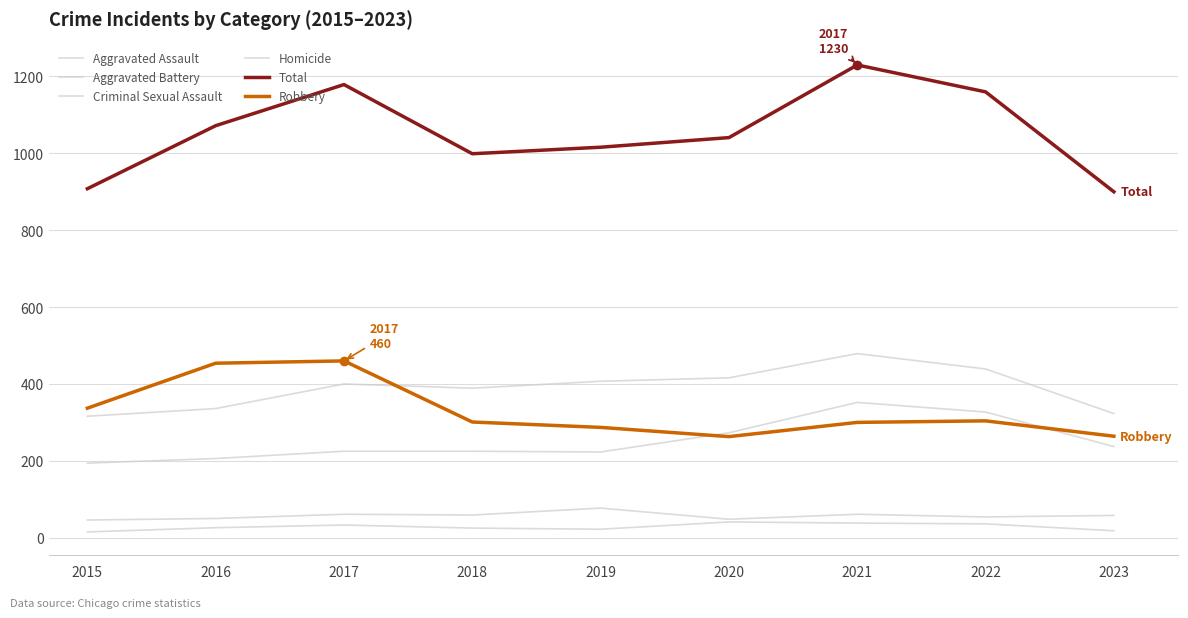

What is the value of the Robbery point at the 2nd from the left?

454